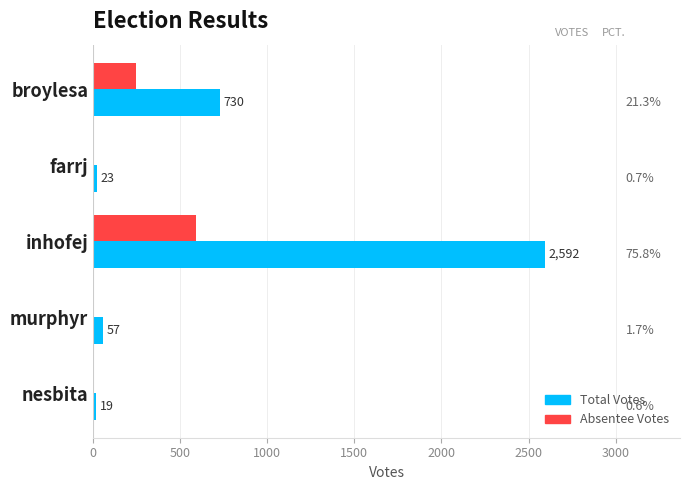

At which category is the sum across all series the highest?

inhofej